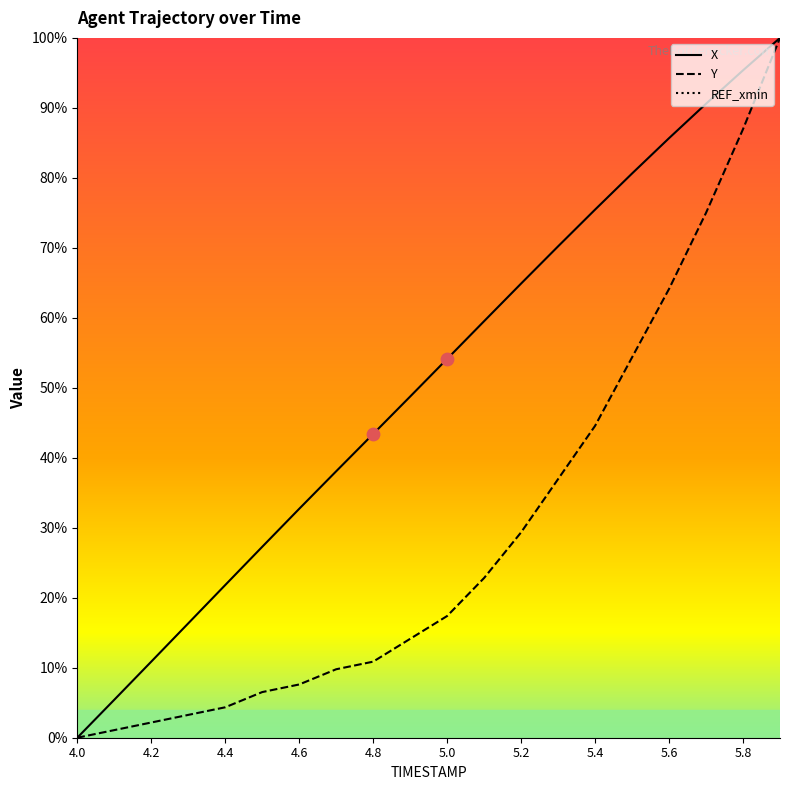

What is the total value across all series at 5.1?

82.3